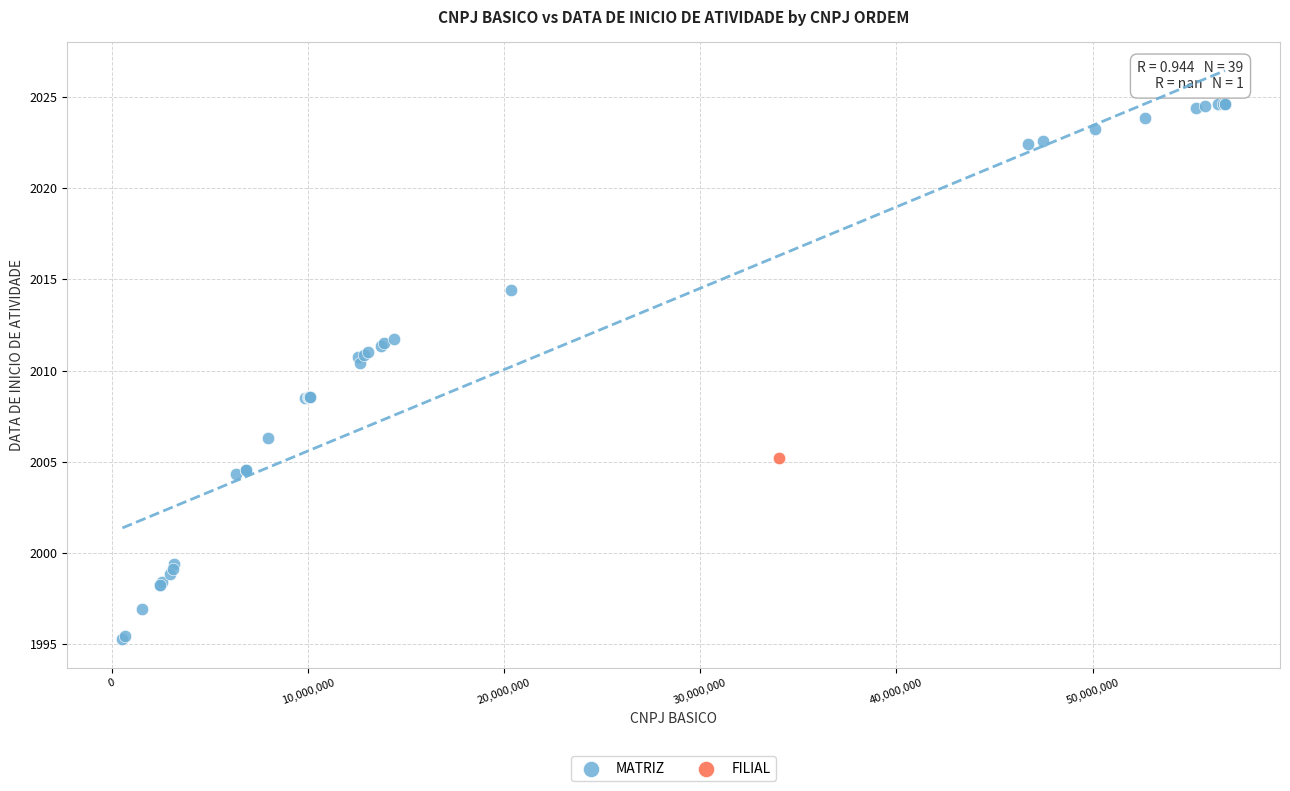

What are all the series names shown in the legend?

MATRIZ, FILIAL